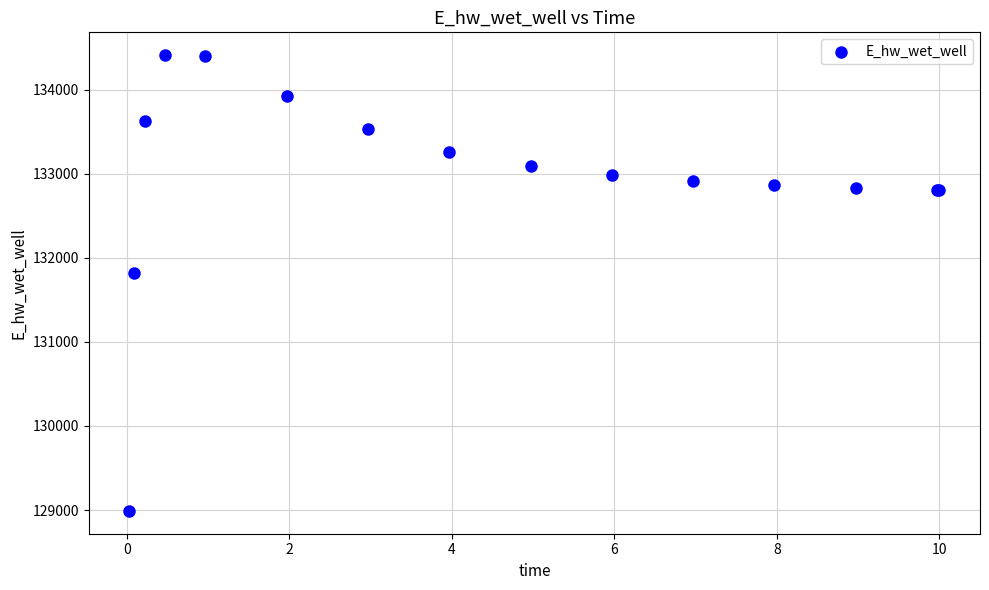

What Y value in the scatter plot is closest to 131699?

131817.0